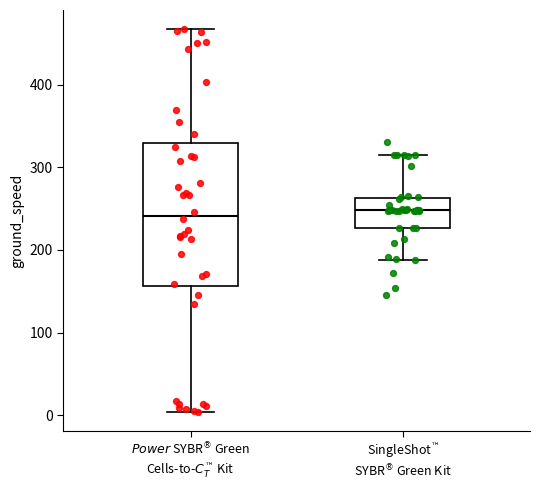

Reading left to right, transcribe this box plot: for each box, give where its median line is, the range the box spans, and where its two whiskers end, as read against the y-axis. The values are not printed on the chart, so give them approximately, as read against the axis.

$\it{Power}$ SYBR$^®$ Green Cells-to-$C_T^™$ Kit: median 240, box 160 to 330, whiskers 0 to 470
SingleShot$^™$ SYBR$^®$ Green Kit: median 250, box 230 to 260, whiskers 190 to 320